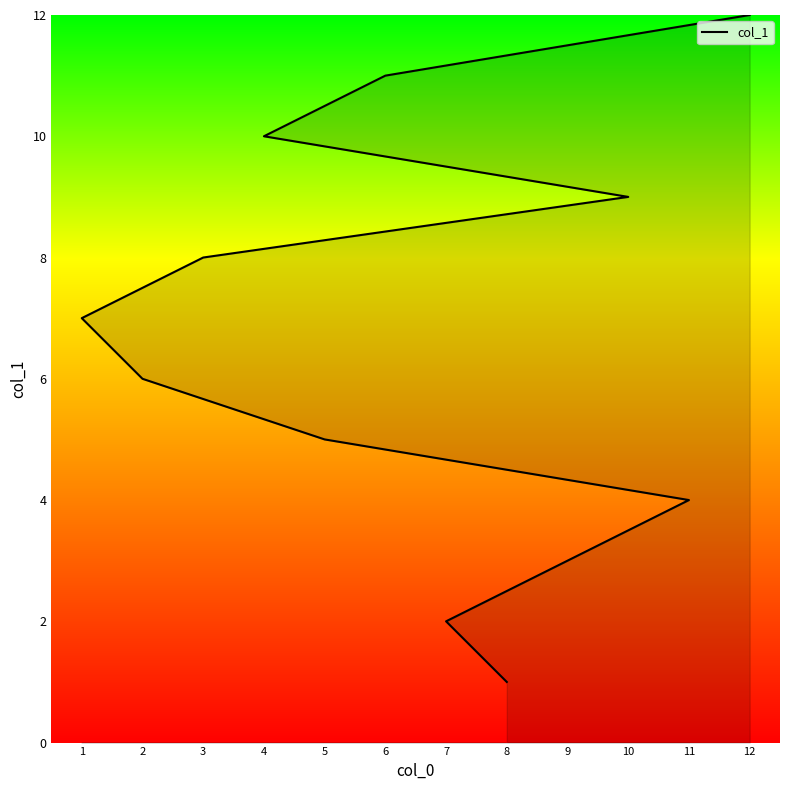

Rank the categories by value from lowest to highest.

8, 7, 9, 11, 5, 2, 1, 3, 10, 4, 6, 12